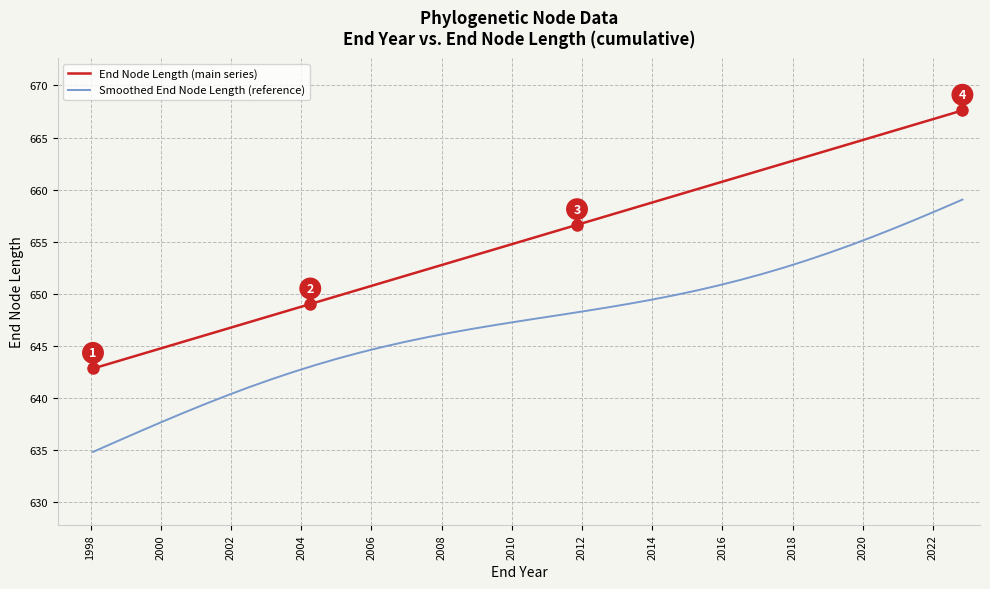

What is the highest value of the Smoothed End Node Length (reference) series?

659.0